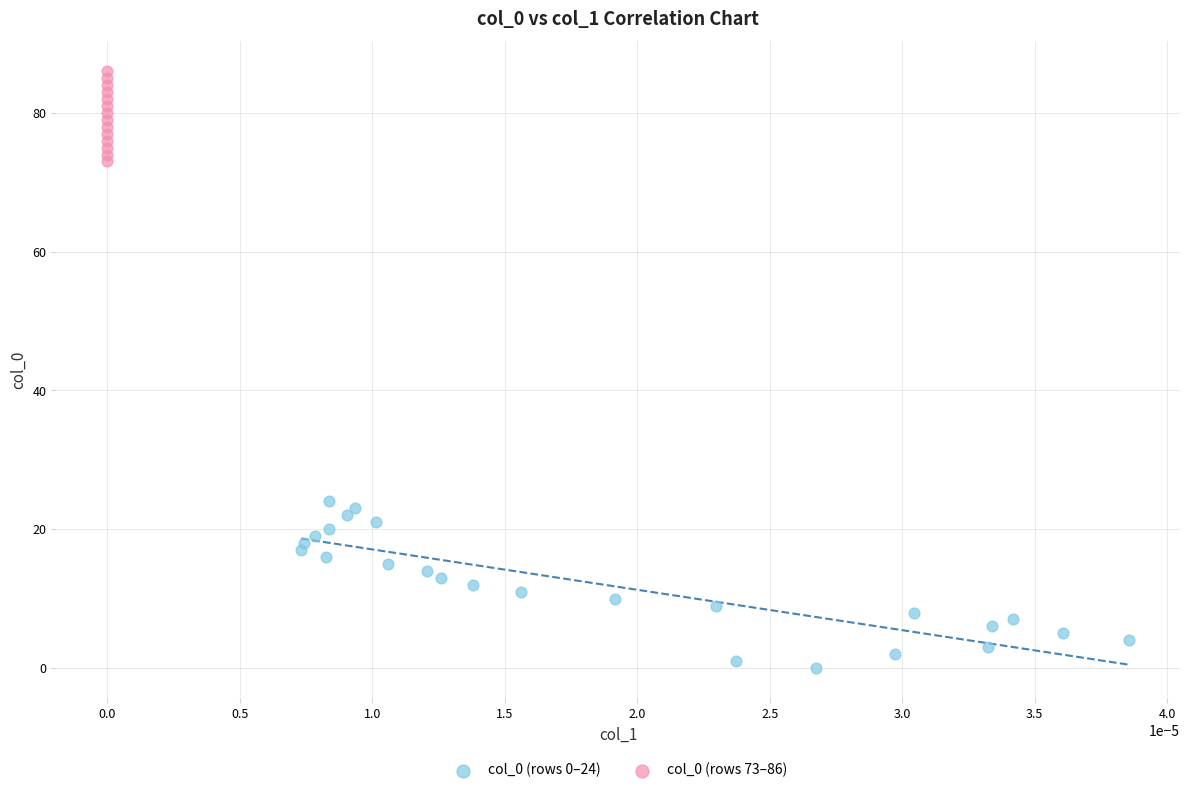

Which series has the widest spread of Y values?

col_0 (rows 0–24)